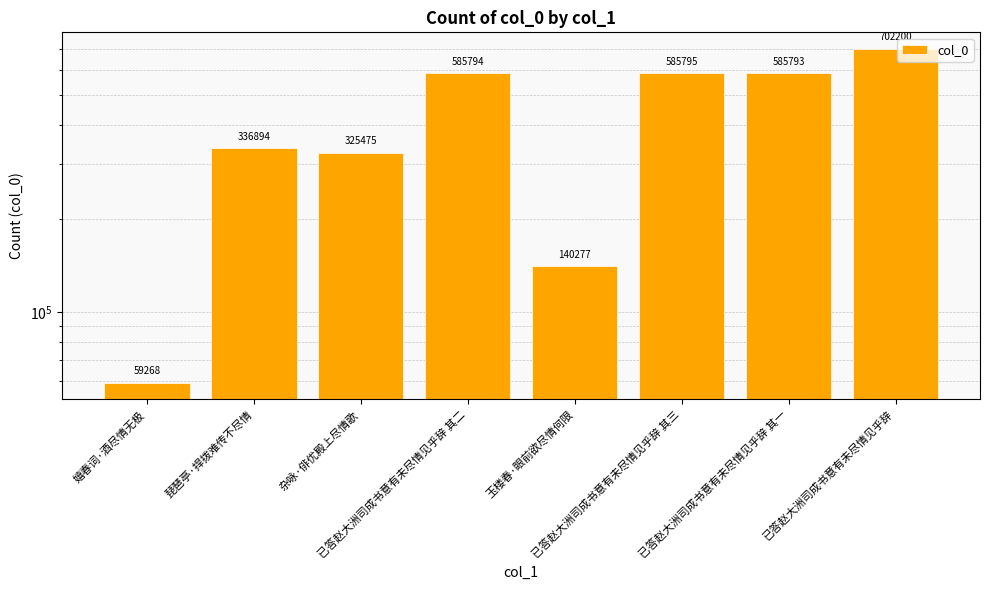

What is the sum of all values?

3321496